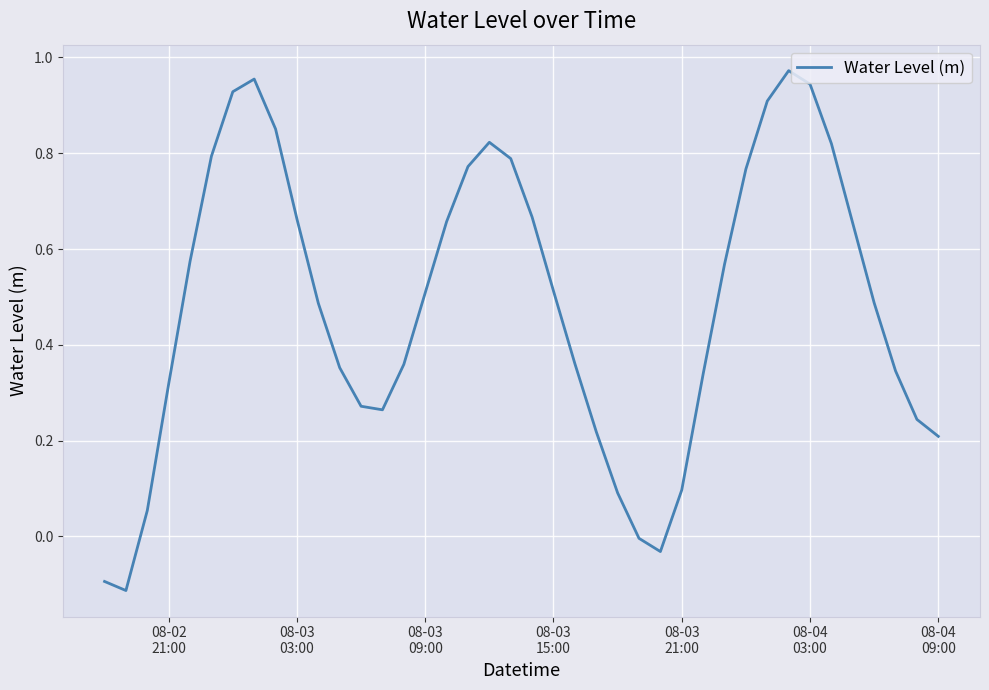

How many lines are shown in the chart?

1